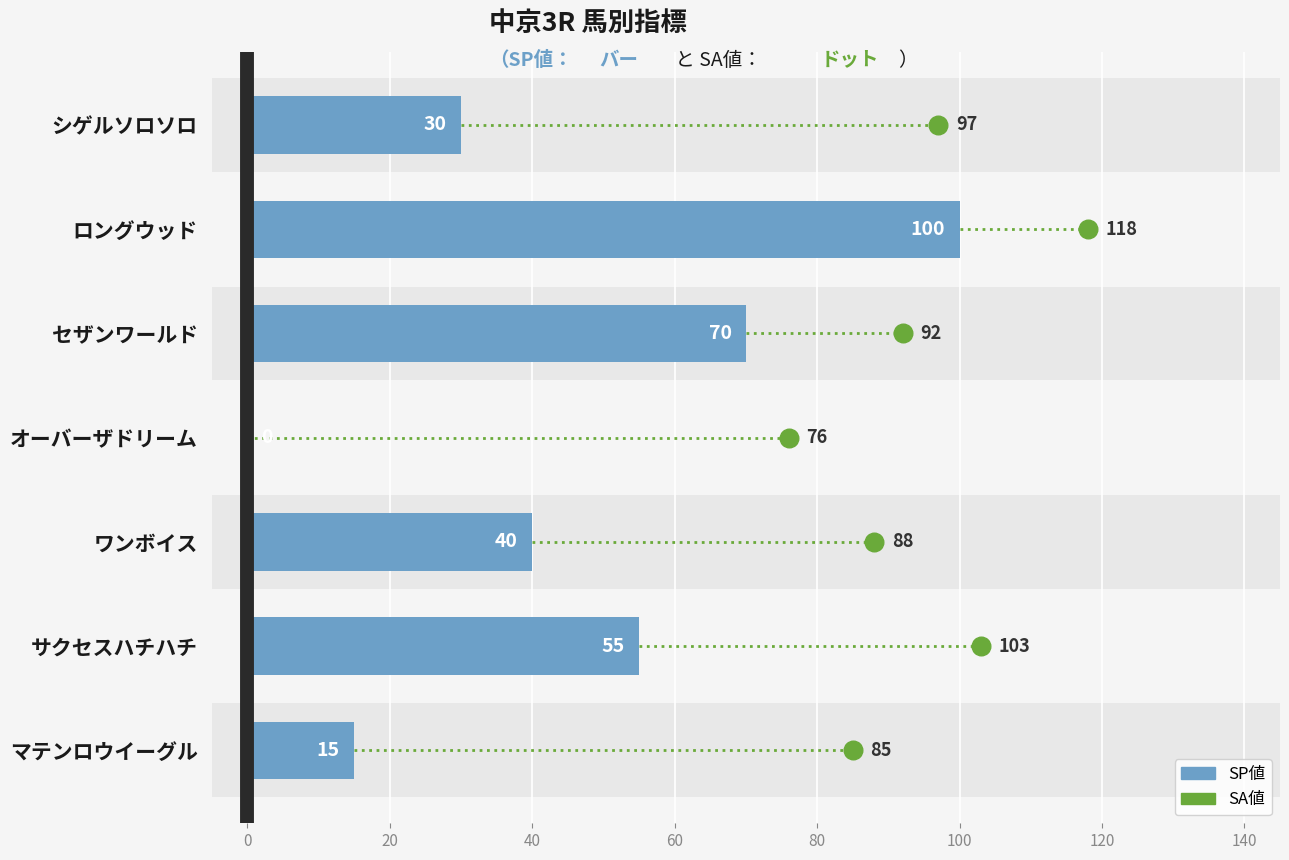

Approximately how many times larger is the value at セザンワールド compared to ワンボイス?

1.8